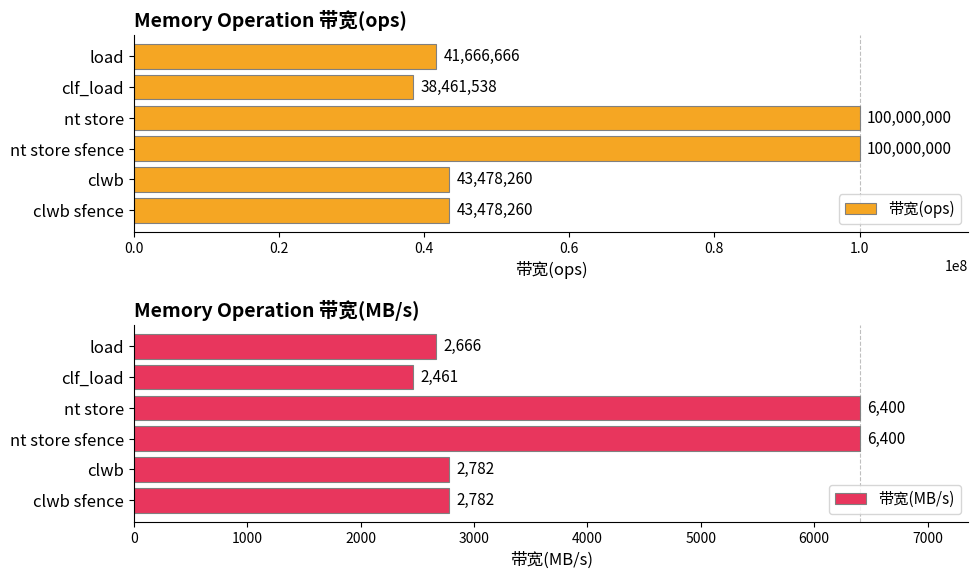

Read the 带宽(ops) value at load.

41666666